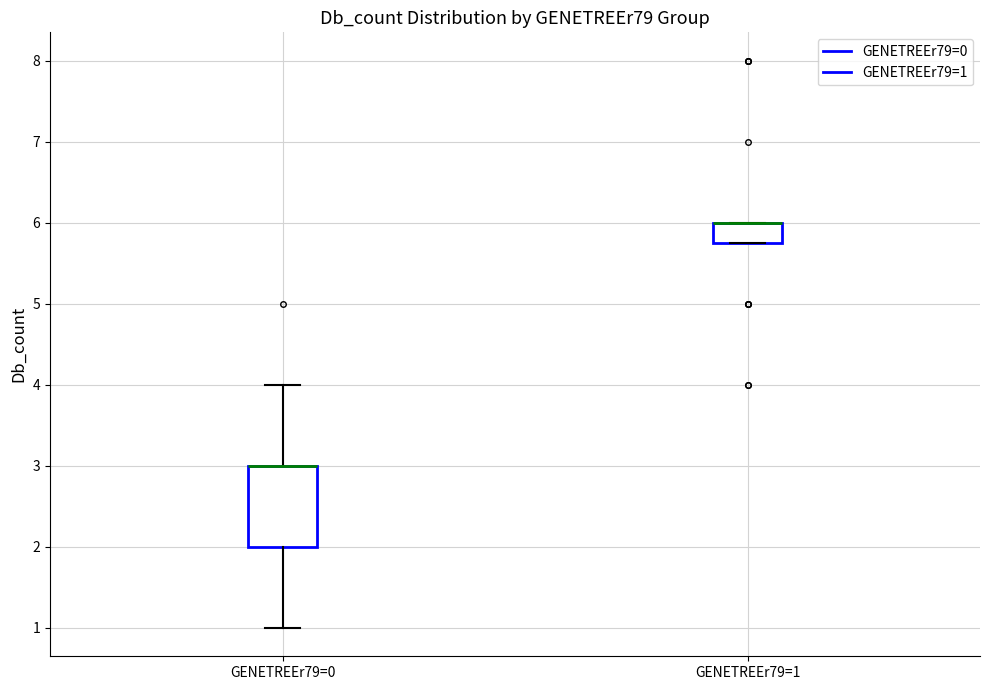

Reading left to right, read every box against the y-axis: the position of its median line, the range the box covers, and the ends of its whiskers. The values are not printed on the chart, so give them approximately, as read against the axis.

GENETREEr79=0: median 3.0 (drawn on the box's upper edge), box 2.0 to 3.0, whiskers 1.0 to 4.0
GENETREEr79=1: median 6.0 (drawn on the box's upper edge), box 5.8 to 6.0, whiskers 5.8 to 6.0